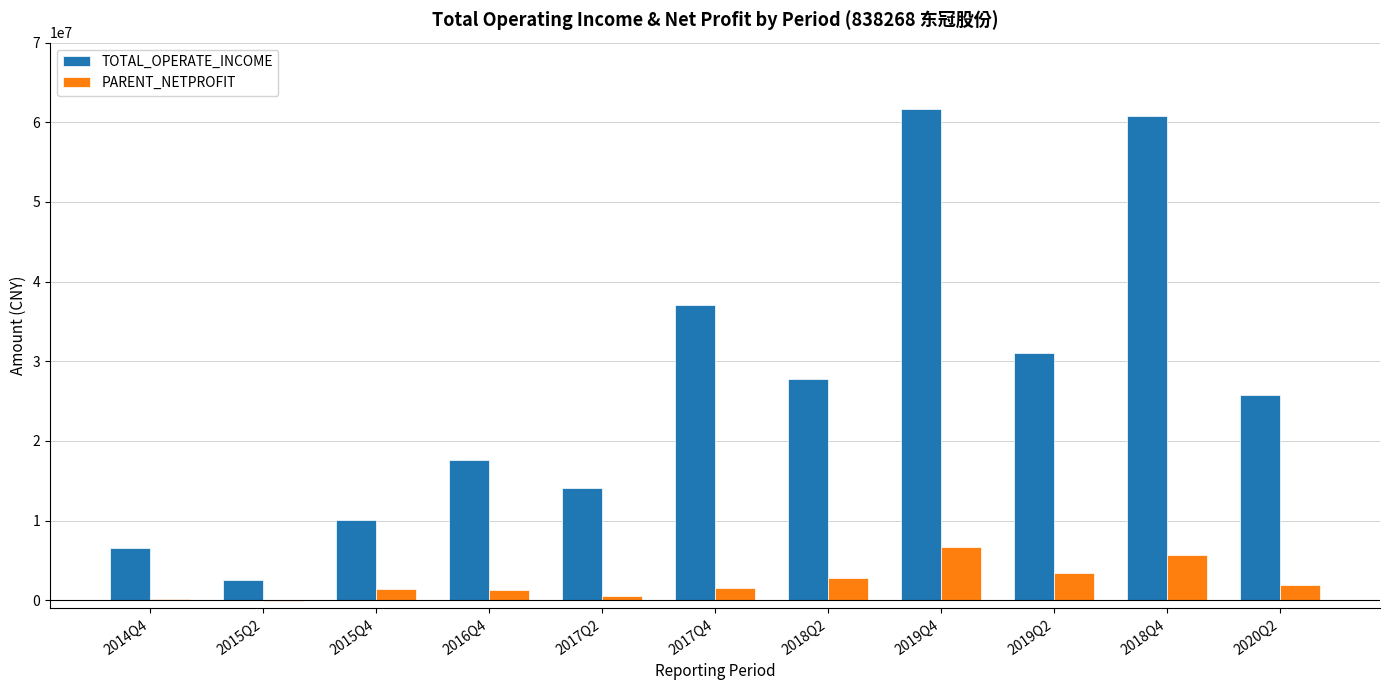

Which series changed the most between 2015Q4 and 2019Q4?

TOTAL_OPERATE_INCOME